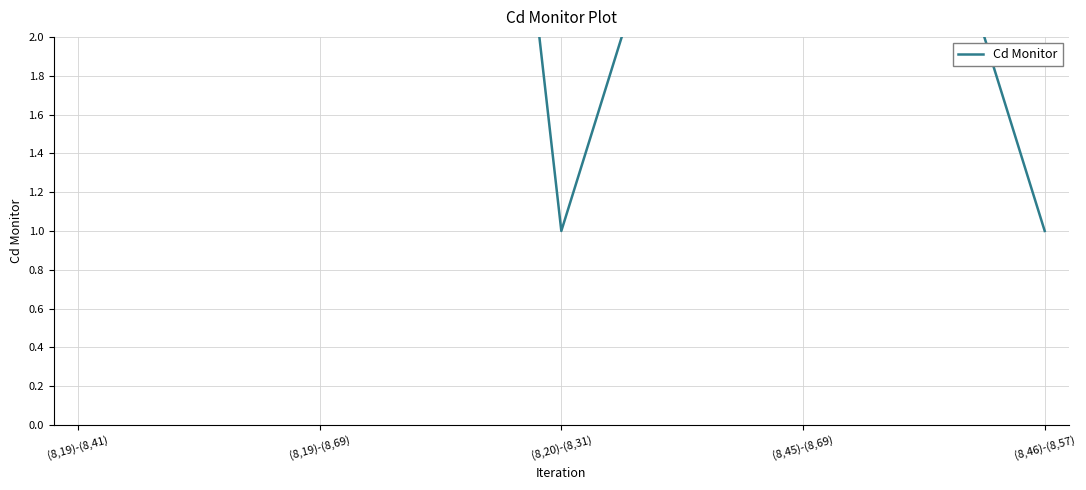

Reading left to right, transcribe all the data shown in this chart.

(8,19)-(8,41)=5	(8,19)-(8,69)=12	(8,20)-(8,31)=1	(8,45)-(8,69)=5	(8,46)-(8,57)=1